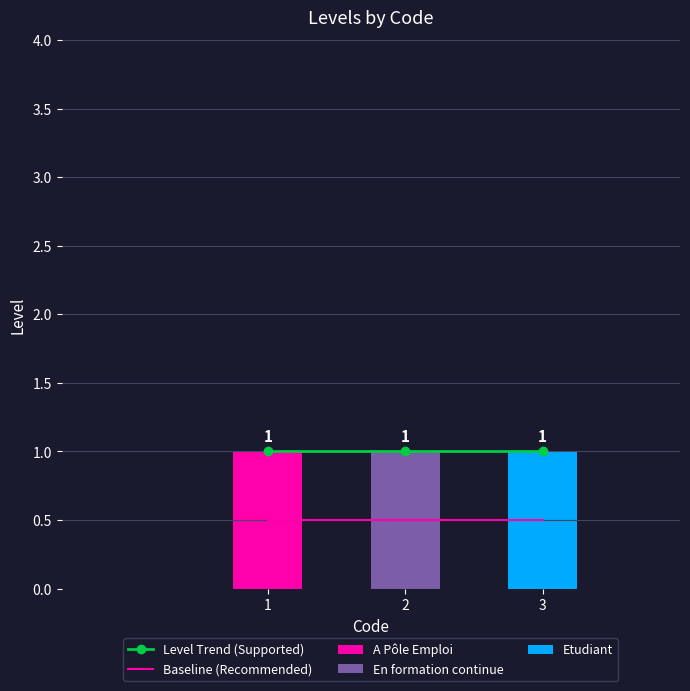

The value of Baseline (Recommended) at 3 is 0.3. True or false?

False